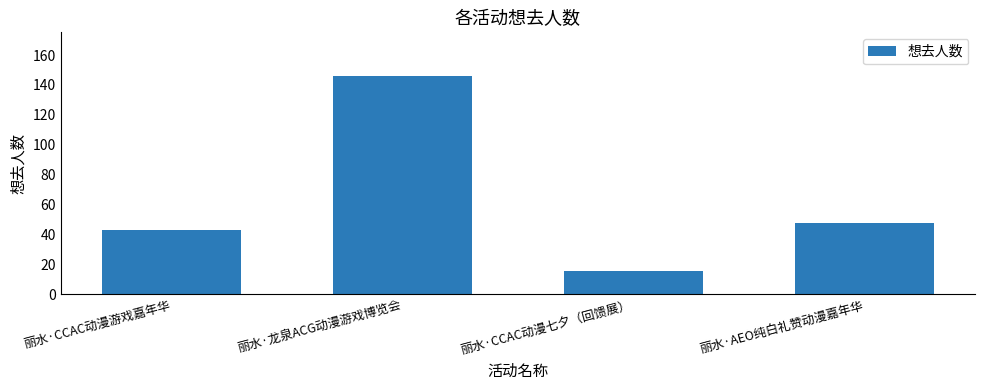

How many values are below 48?

2